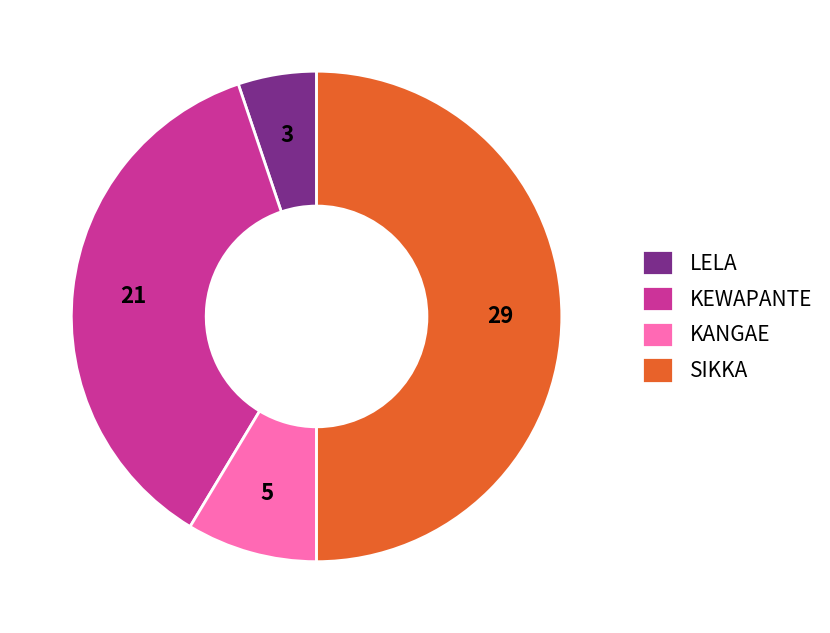

The SIKKA slice represents 63% of the pie. True or false?

False